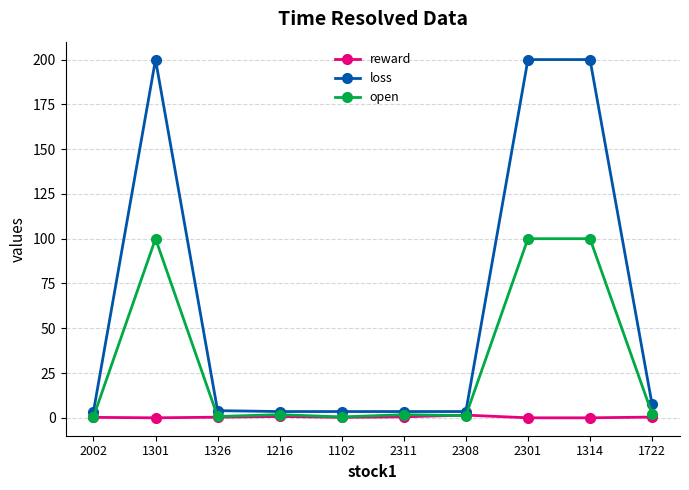

Is the value of loss at 1301 greater than the value of reward at 1722?

Yes